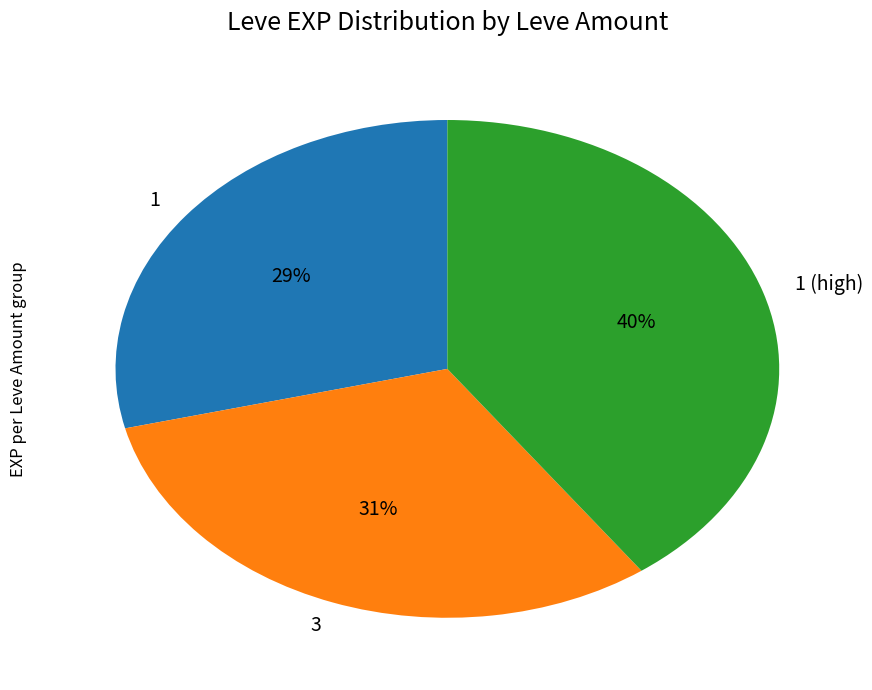

To the nearest percent, what is the average slice percentage?

33%